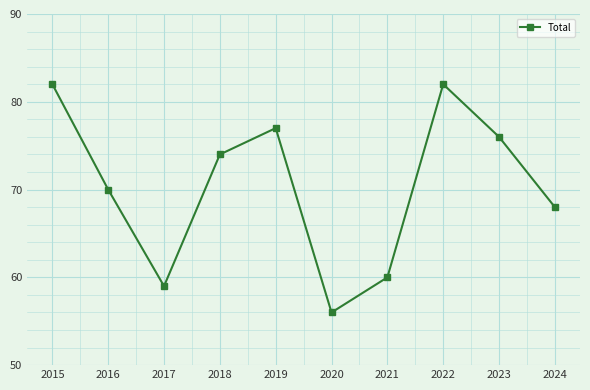

Between 2017 and 2020, which is larger?

2017